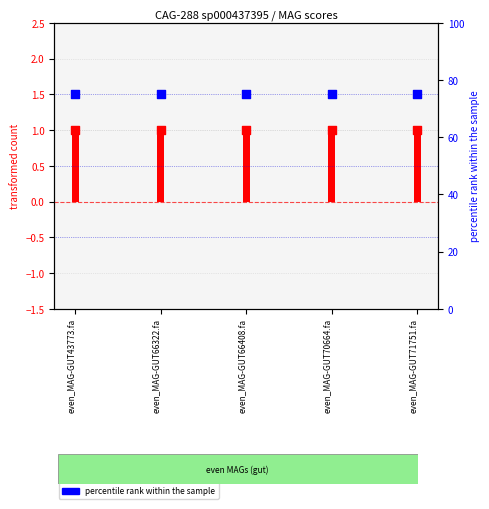

Which series contains the highest Y value?

max (percentile rank)